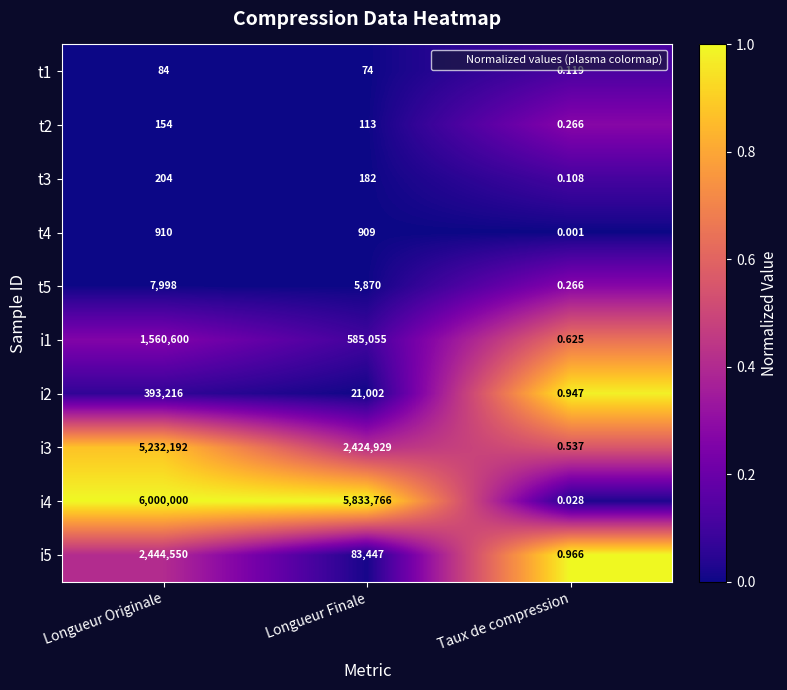

Where does the i1 series first go above 585055?

Longueur Originale